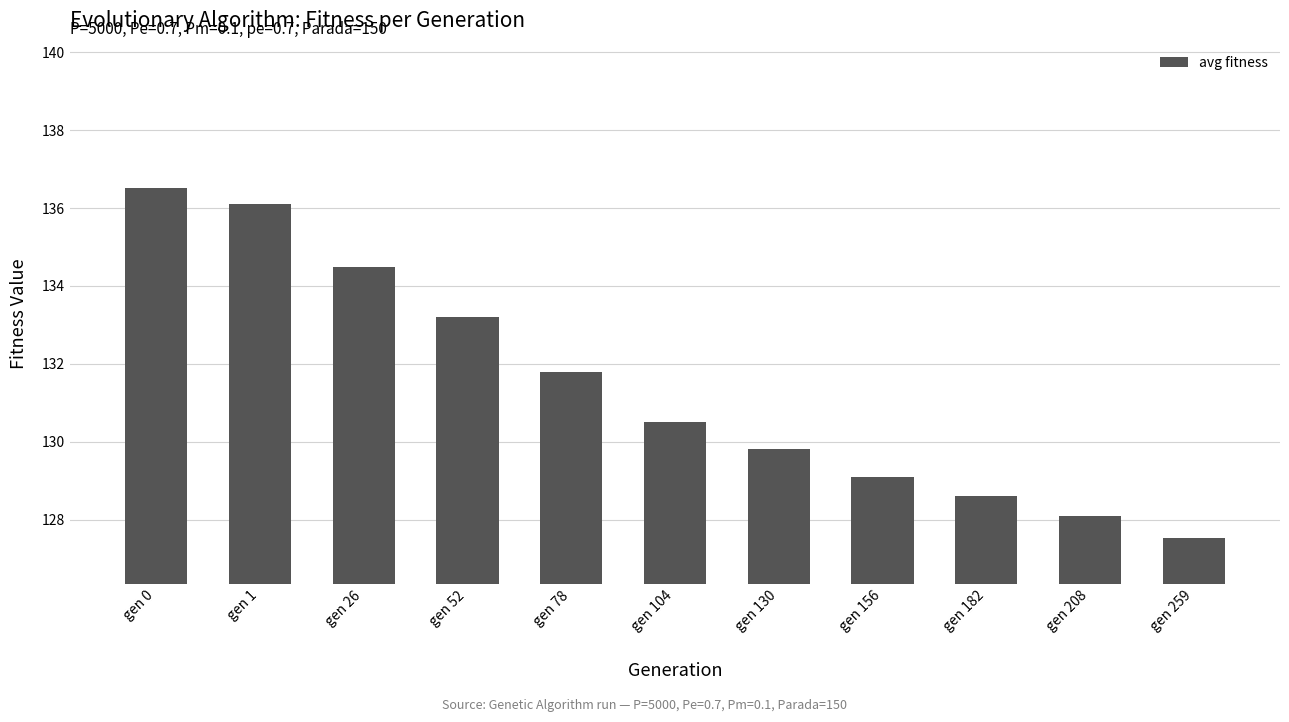

Reading left to right, what are all the values shown in this chart?

136.5	136.1	134.5	133.2	131.8	130.5	129.8	129.1	128.6	128.1	127.5